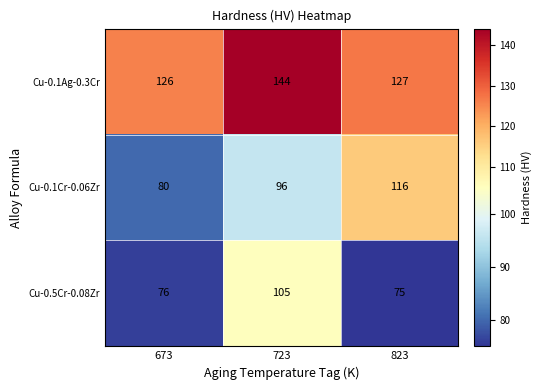

At 723, list the series in order from smallest to largest.

Cu-0.1Cr-0.06Zr, Cu-0.5Cr-0.08Zr, Cu-0.1Ag-0.3Cr